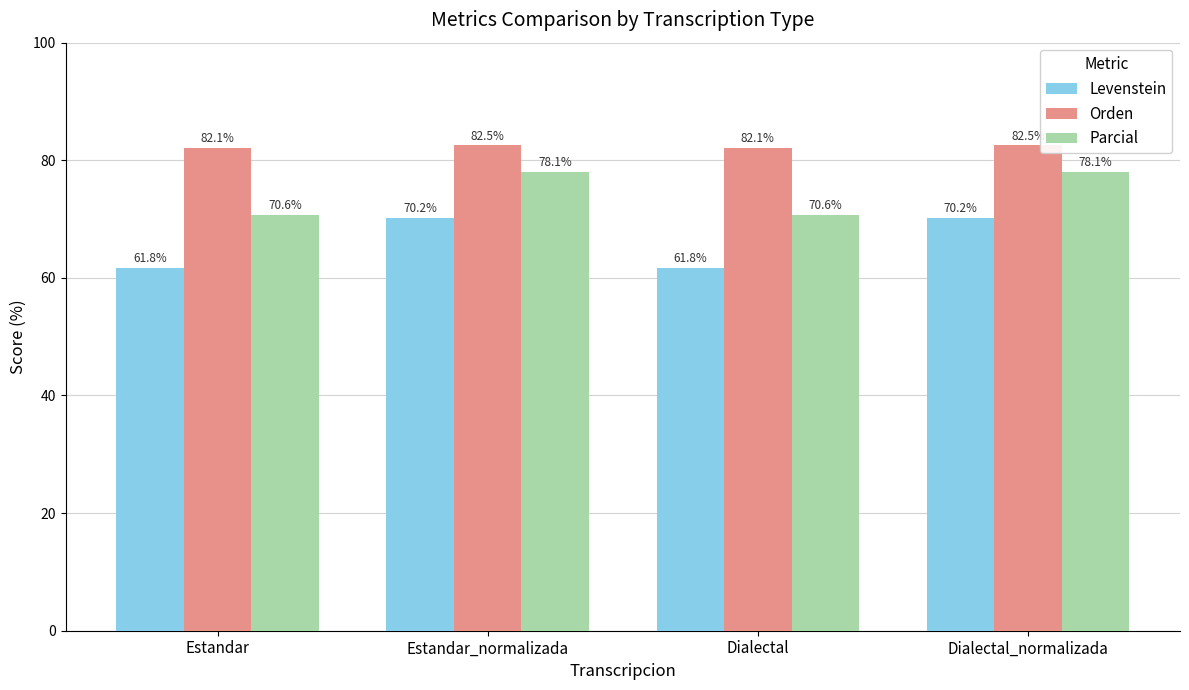

True or false: Levenstein has a value of 61.8 at Estandar.

True